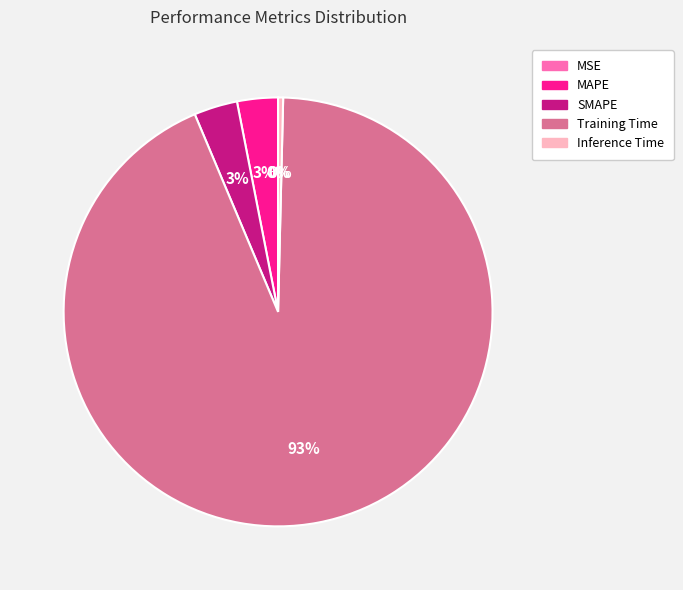

What is the largest slice in the pie chart?

Training Time